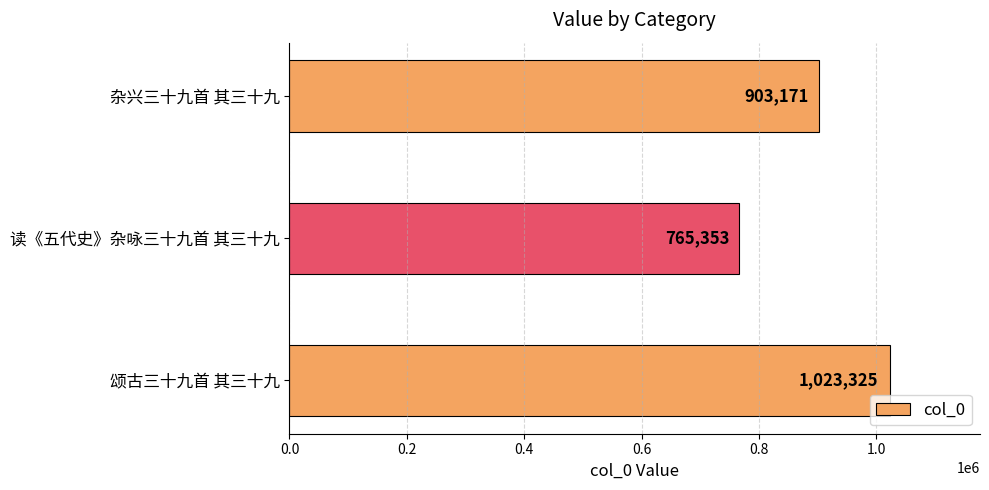

Between 读《五代史》杂咏三十九首 其三十九 and 颂古三十九首 其三十九, which is larger?

颂古三十九首 其三十九